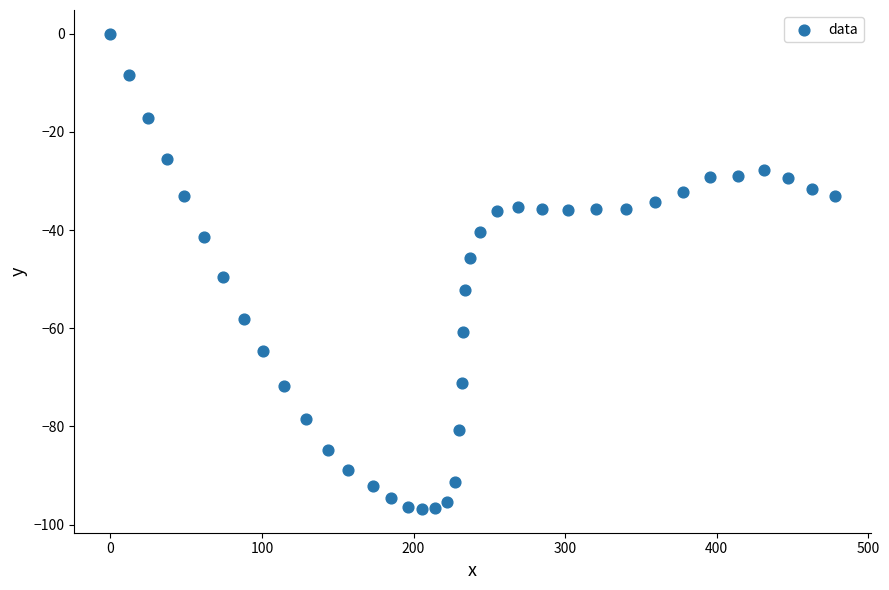

What is the range of Y values (max minus min)?

96.8